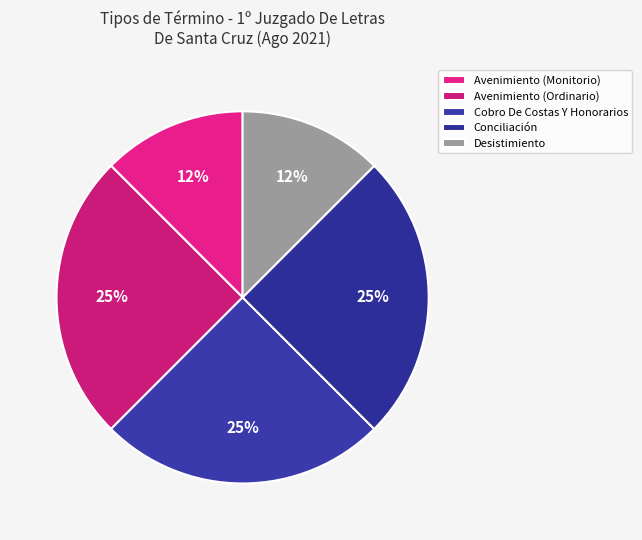

Count the number of slices in the pie.

5